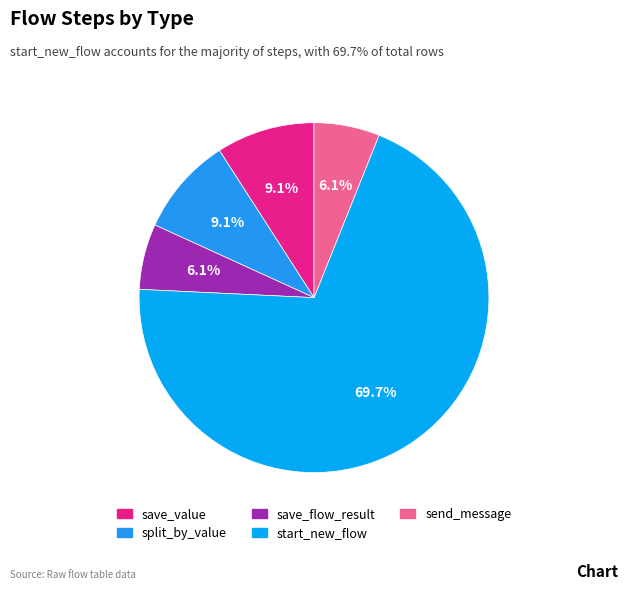

How many segments does this pie chart have?

5